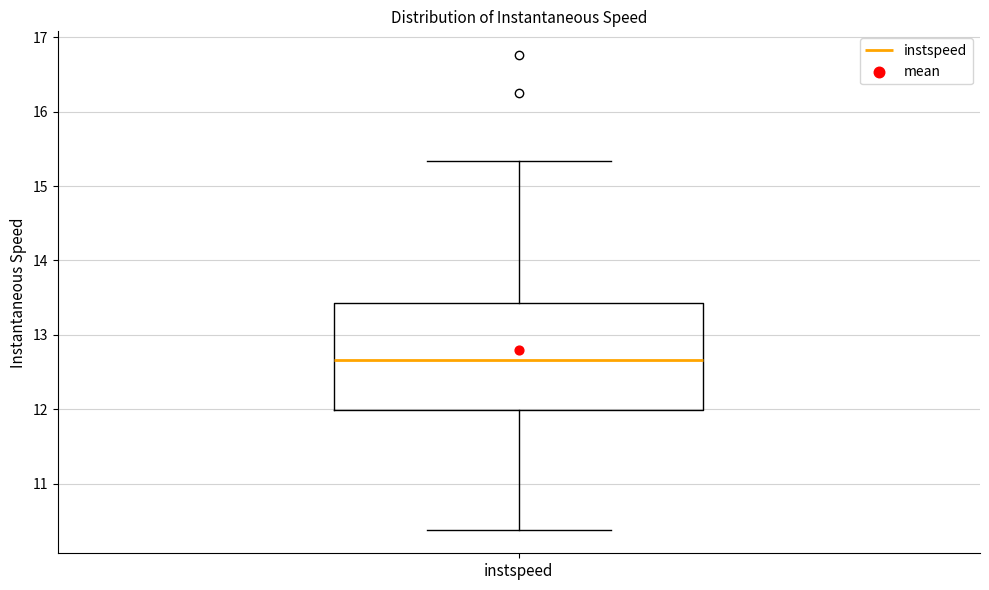

Transcribe this box plot: give where the median line is, the range the box spans, and where the two whiskers end, as read against the y-axis. The values are not printed on the chart, so give them approximately, as read against the axis.

median 12.7, box 12.0 to 13.4, whiskers 10.4 to 15.3